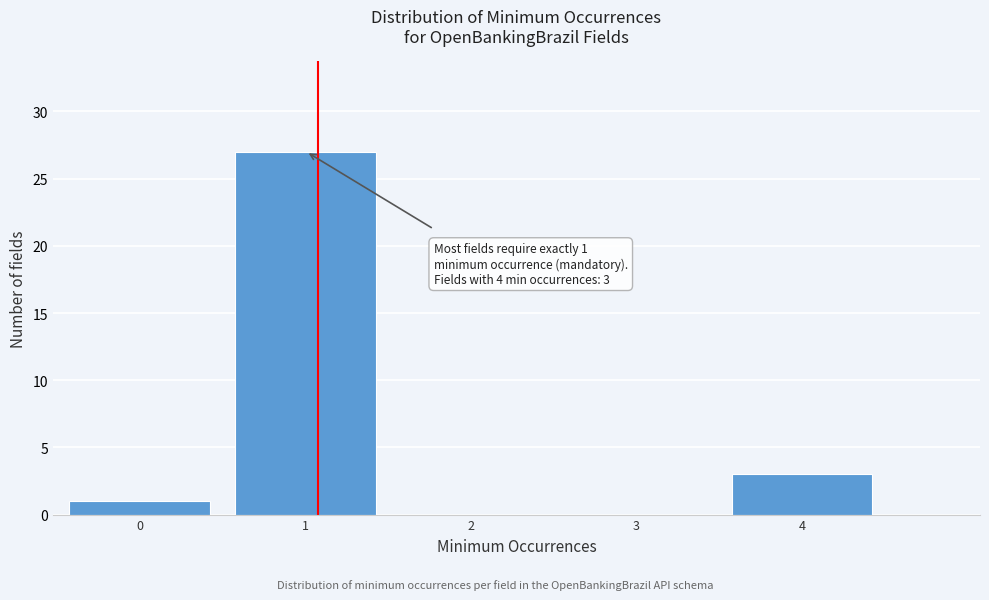

Reading left to right, list all the values displayed in this chart.

0=1	1=27	2=0	3=0	4=3